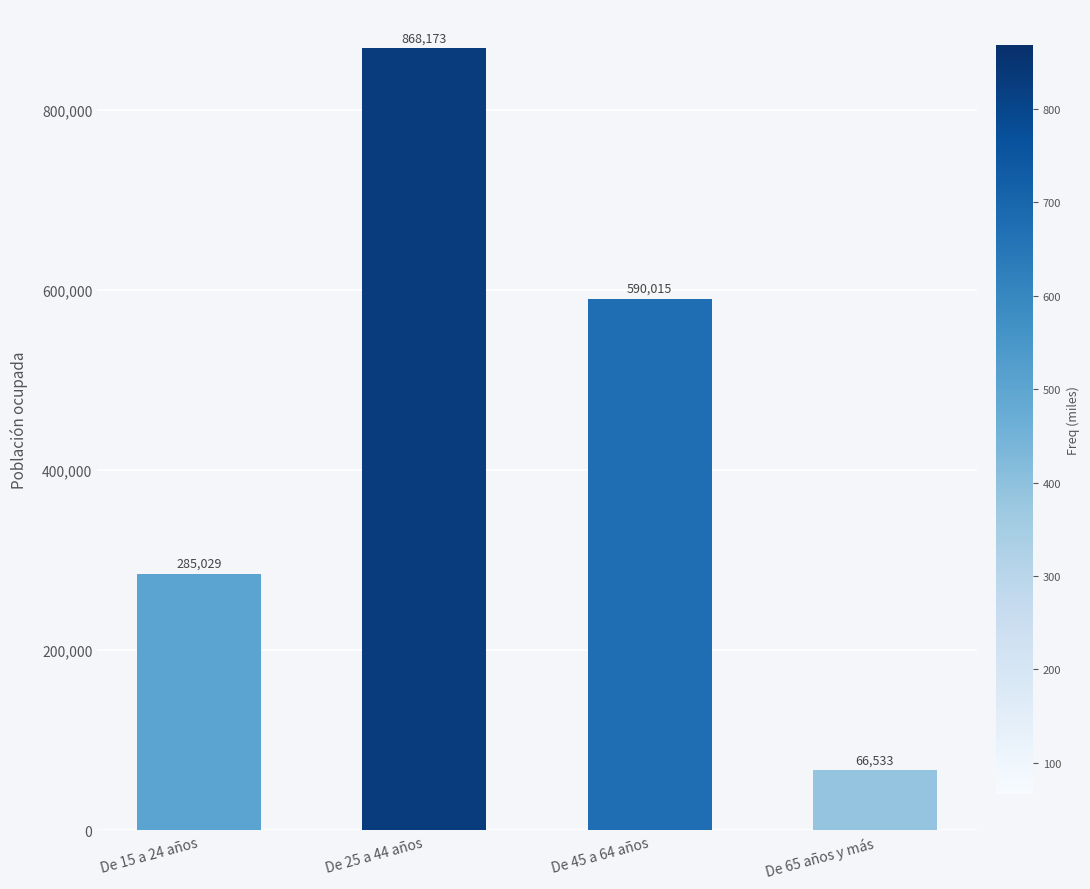

Between De 65 años y más and De 15 a 24 años, which is larger?

De 15 a 24 años